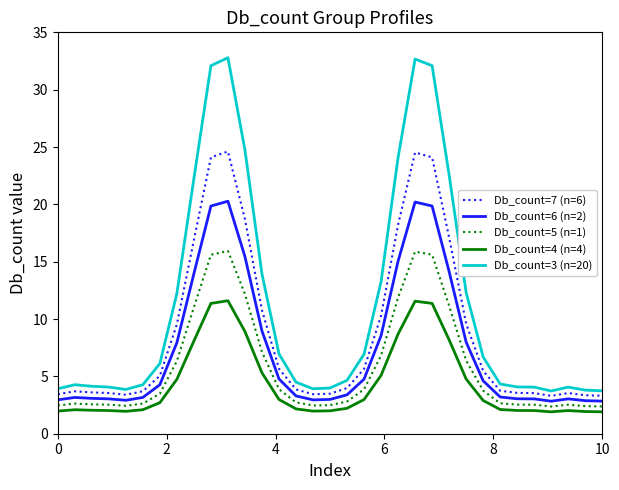

What is the difference between the maximum and second lowest values in the Db_count=7 (n=6) series?

21.3